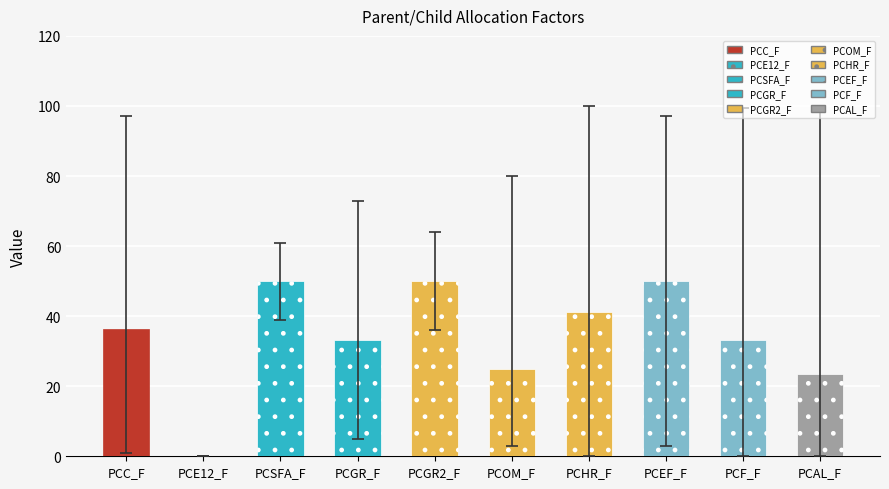

The max series shows 100.0 at PCAL_F. True or false?

True